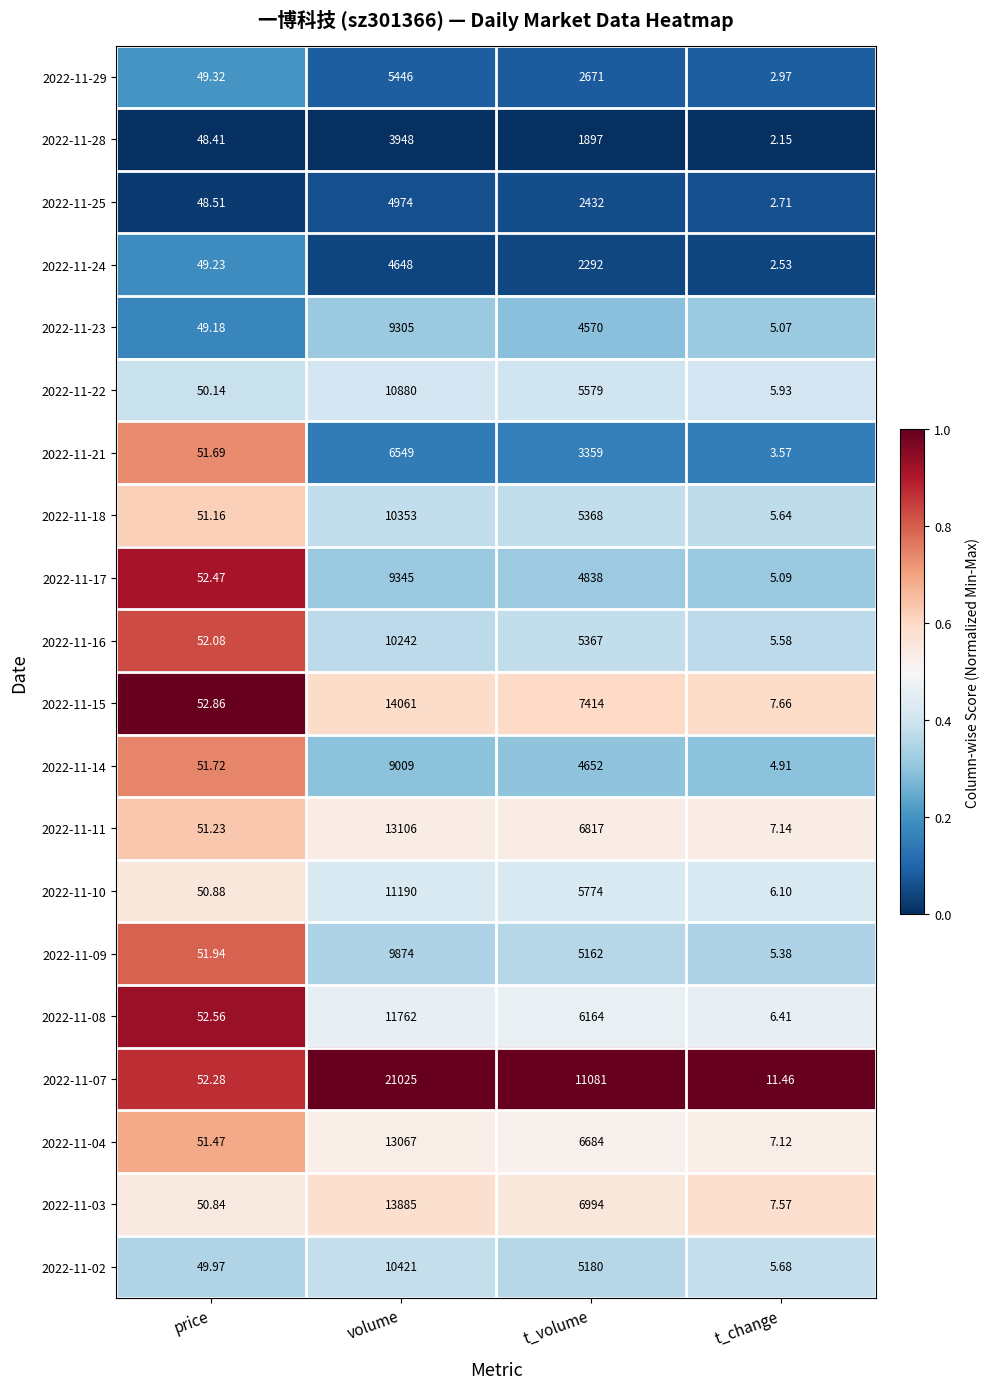

How many distinct data groups are displayed?

20